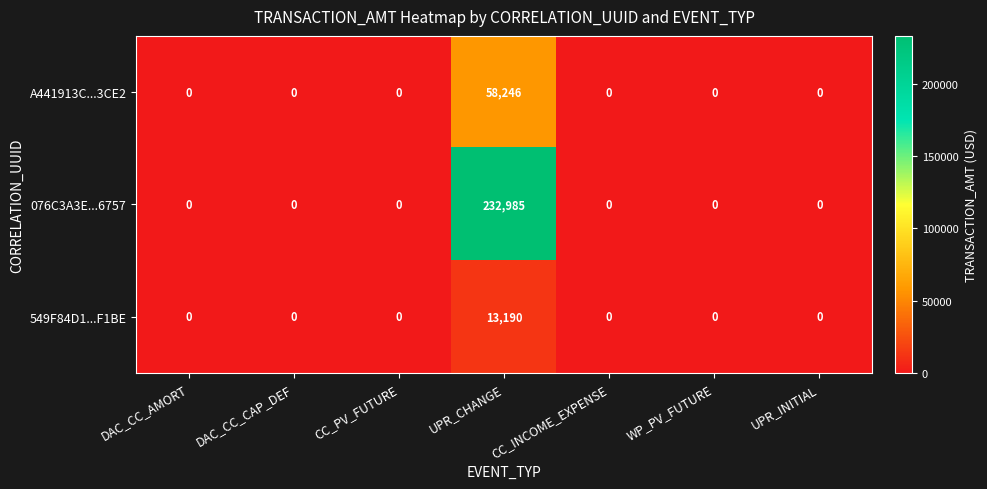

What is the difference between the highest and lowest values at UPR_CHANGE?

219795